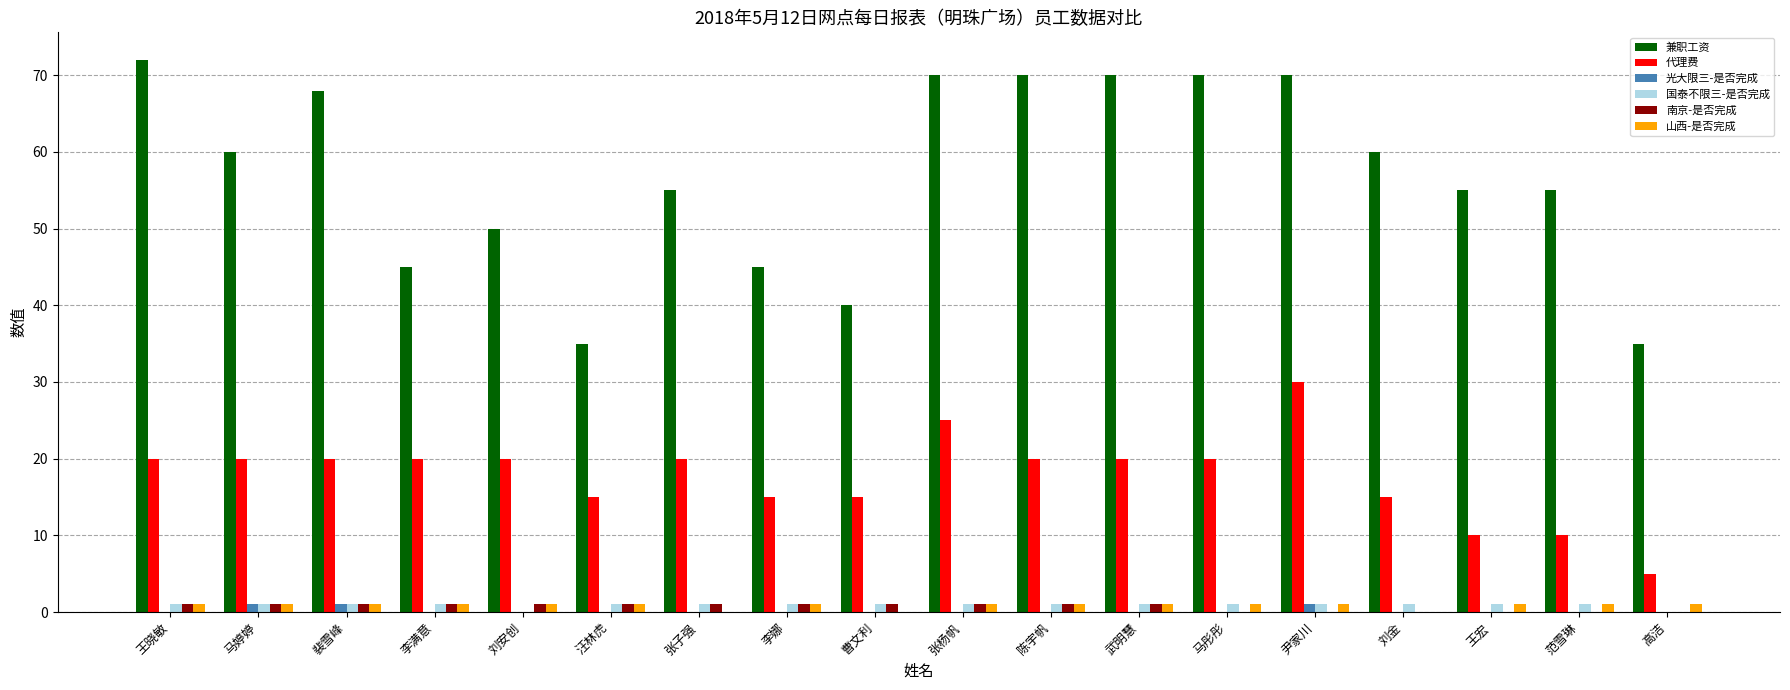

Which series has the largest total across all categories?

兼职工资